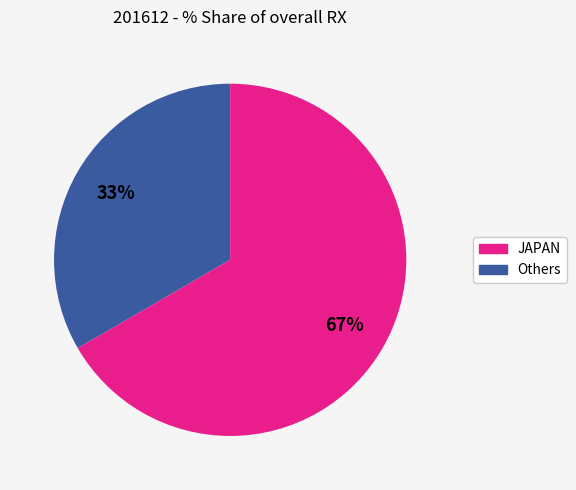

To the nearest percent, what is the average slice percentage?

50%